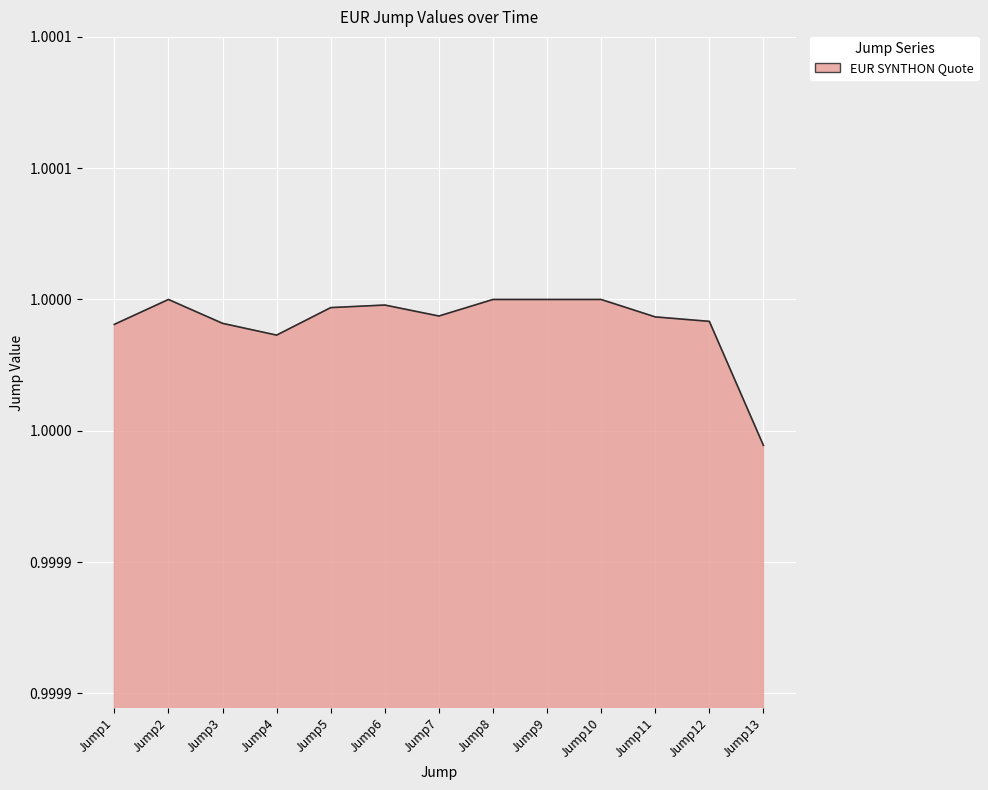

Does the chart display data point markers on the line(s)?

No